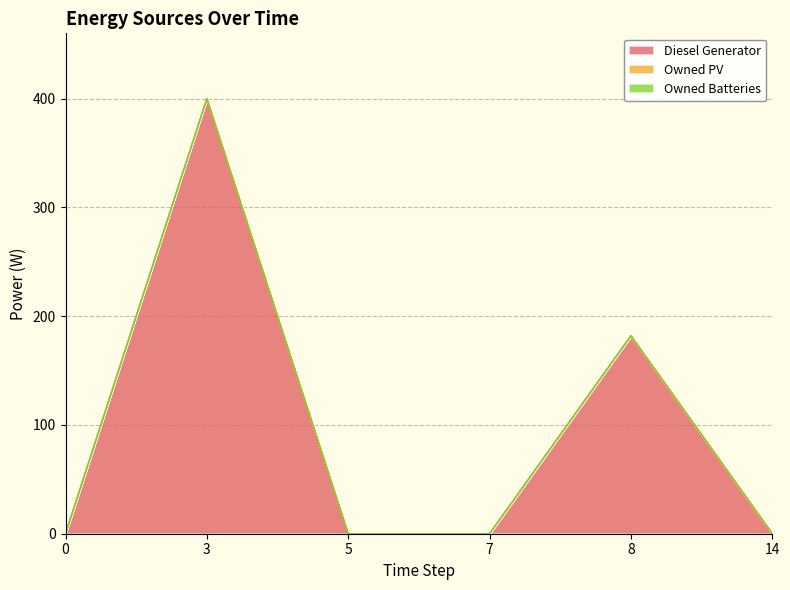

Does the chart have visible grid lines?

Yes